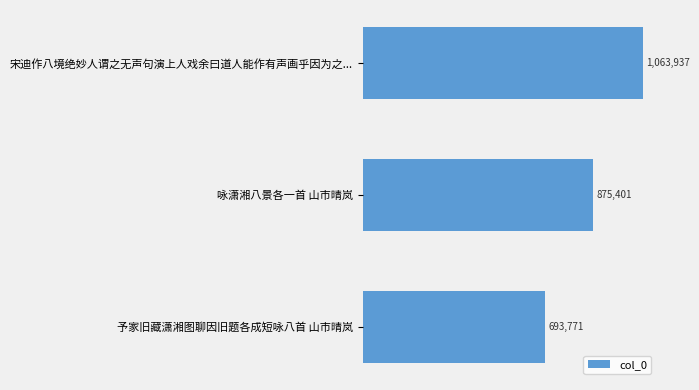

How many values are below 875401?

1